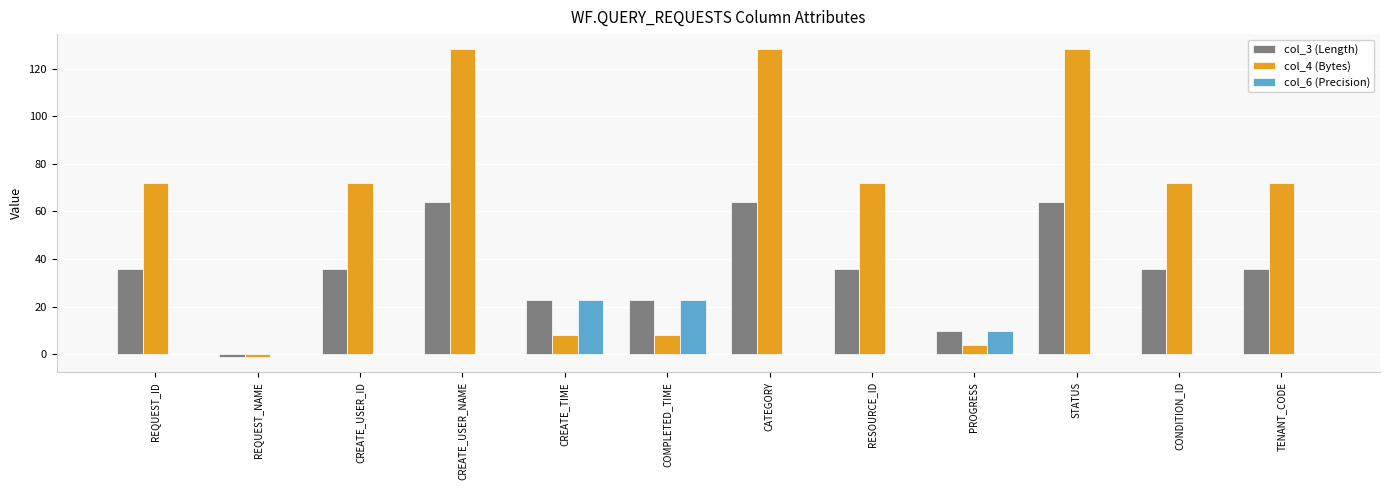

The value of col_6 (Precision) at RESOURCE_ID is 0. True or false?

True